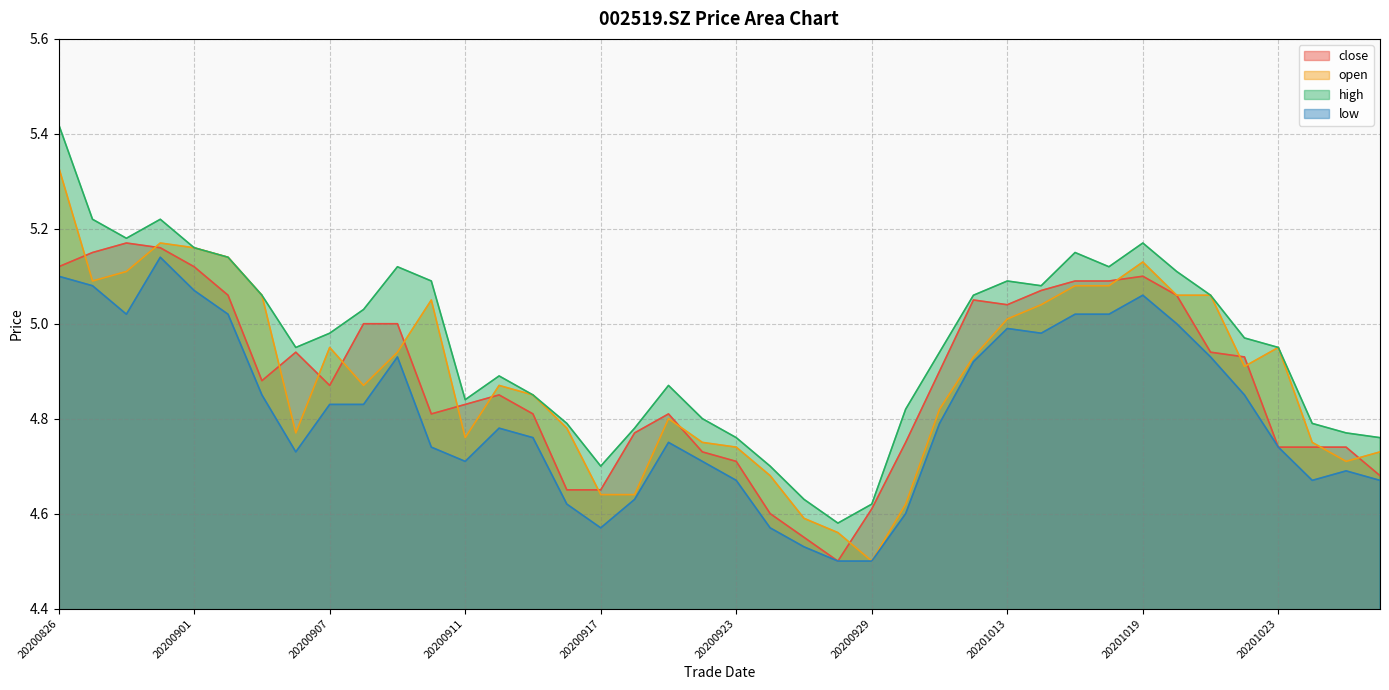

How many interior local peaks does the high series have?

7